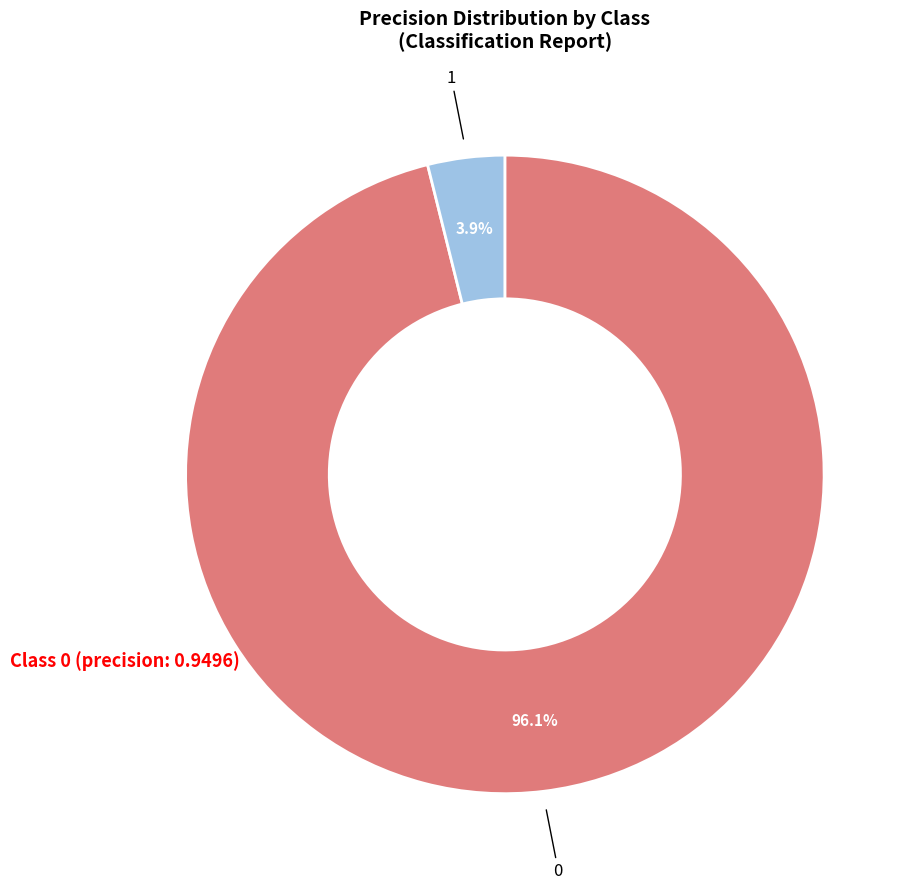

To the nearest percent, what is the average slice percentage?

50%